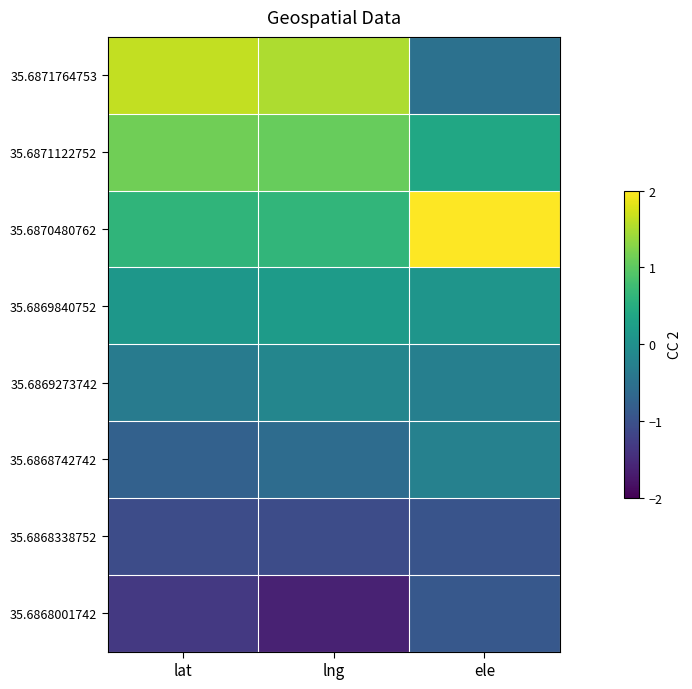

Reading left to right, transcribe all the data shown in this chart.

35.6871764753: lat=1.6	lng=1.5	ele=-0.5
35.6871122752: lat=1.1	lng=1.1	ele=0.4
35.6870480762: lat=0.6	lng=0.6	ele=2.4
35.6869840752: lat=0.1	lng=0.2	ele=0.1
35.6869273742: lat=-0.3	lng=-0.2	ele=-0.3
35.6868742742: lat=-0.8	lng=-0.6	ele=-0.2
35.6868338752: lat=-1.1	lng=-1.1	ele=-1.0
35.6868001742: lat=-1.3	lng=-1.6	ele=-0.9